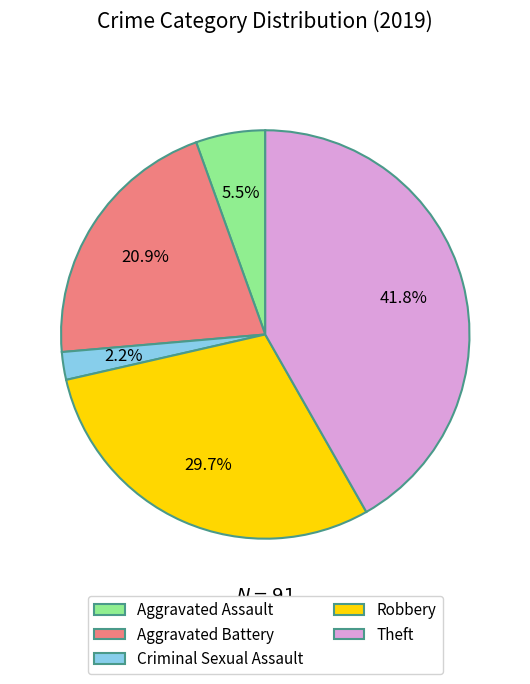

To the nearest percent, what is the difference between the largest and smallest slice percentages?

40%